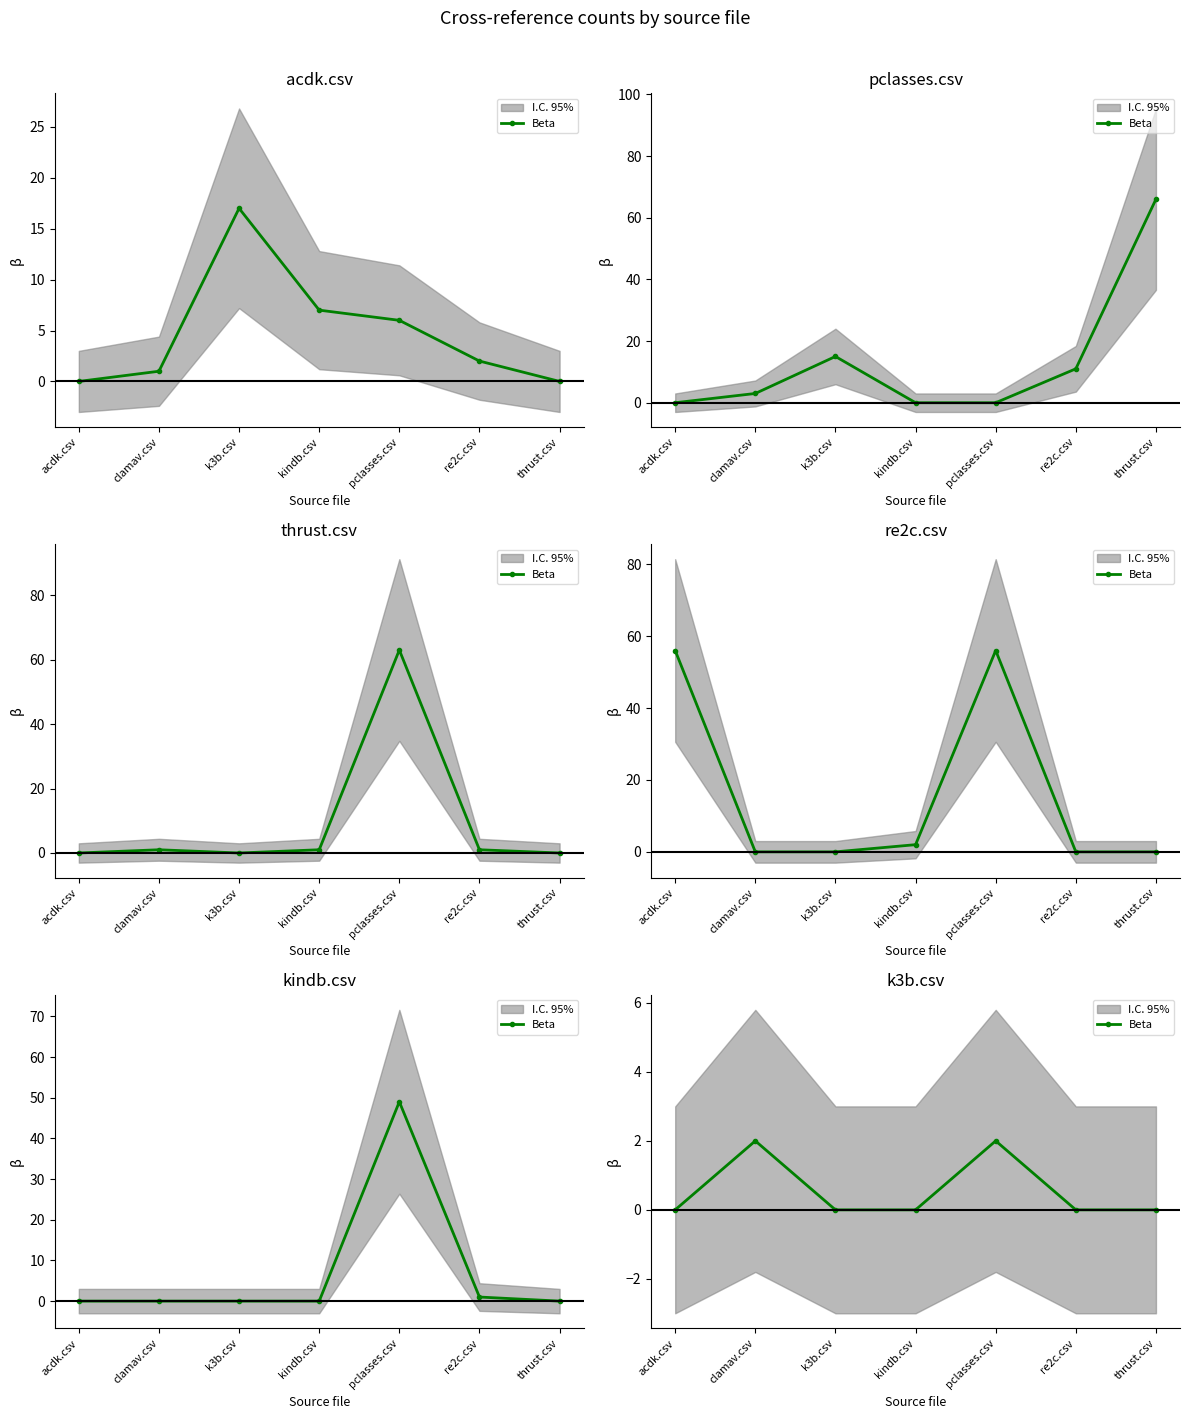

True or false: the data has more than 1 interior local peaks.

True